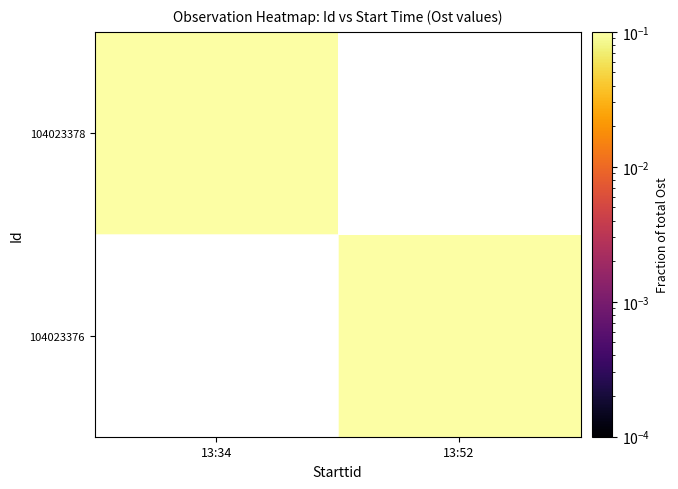

What is the greatest value displayed?

0.5